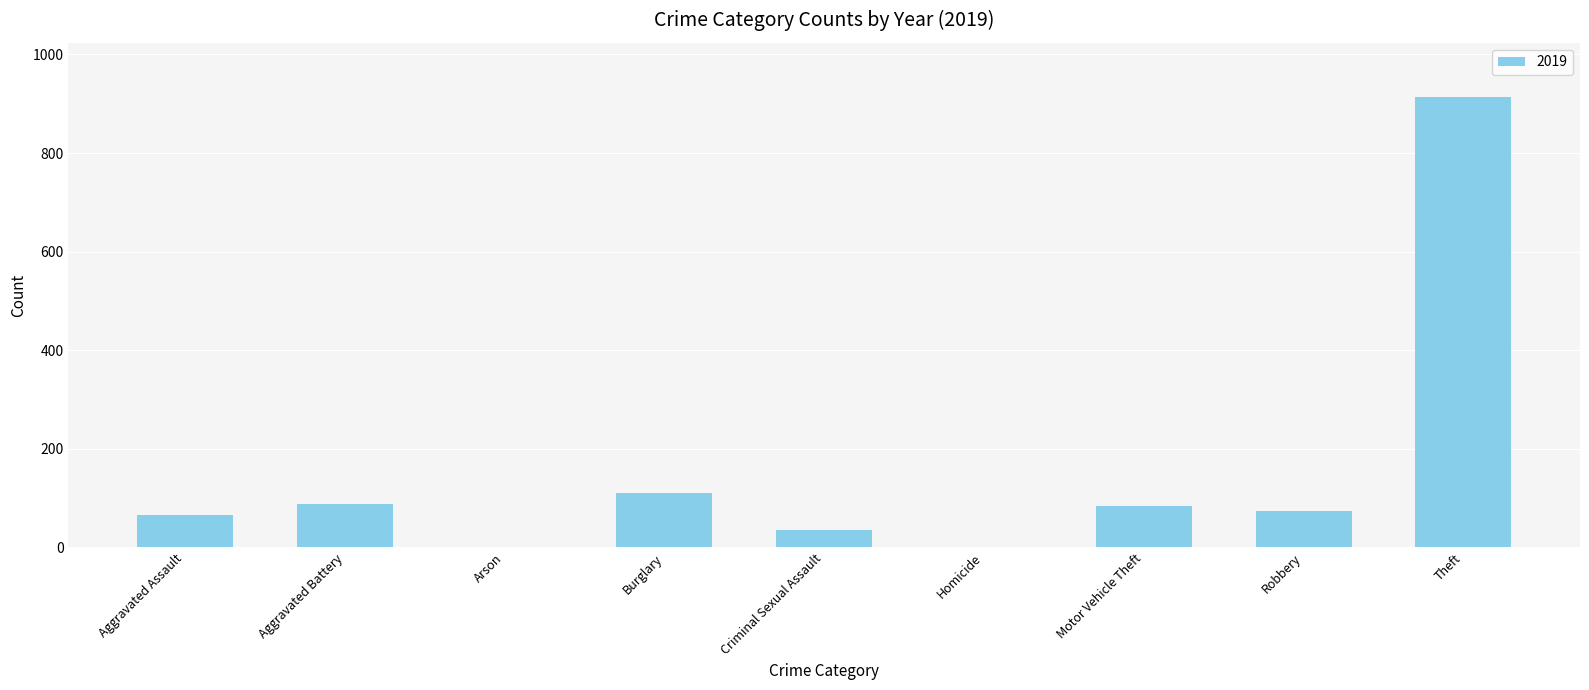

Is it true that the value at Theft is 914?

True